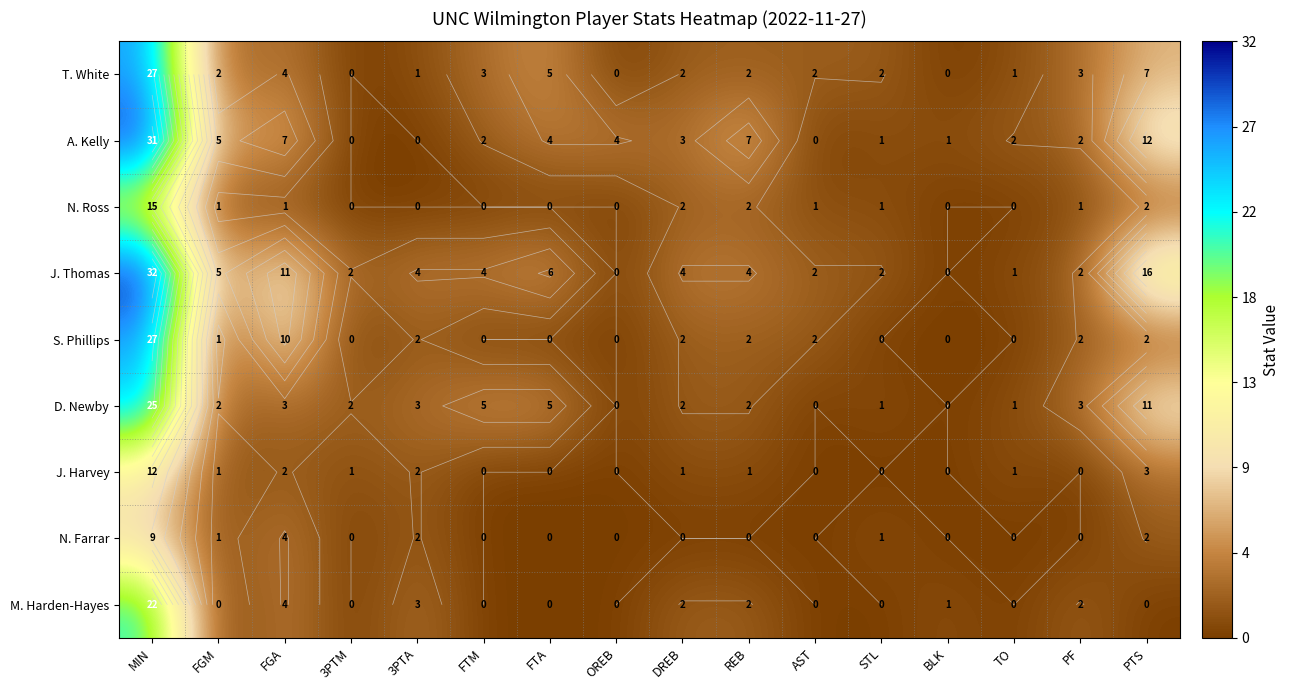

What is the difference between the second highest and minimum values in the T. White series?

7